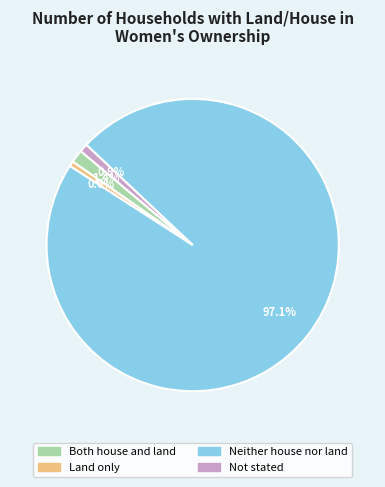

The Both house and land slice represents 11% of the pie. True or false?

False